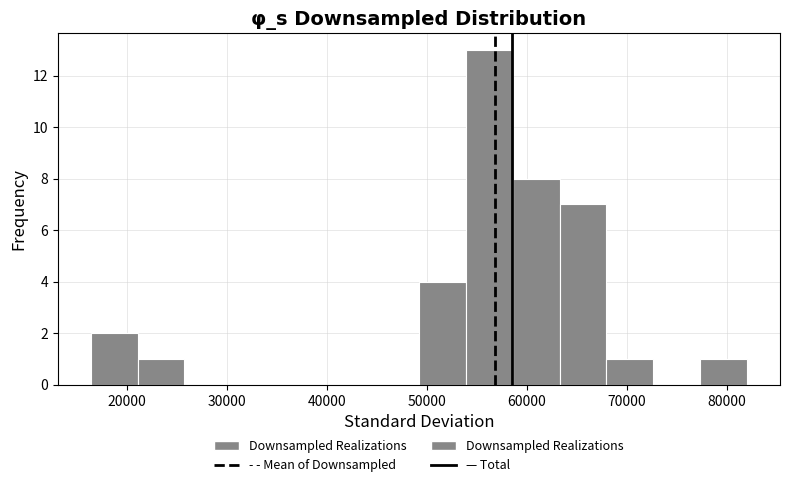

Reading left to right, list every bar in this chart as the range it spans on the x-axis followed by its height. Neither the bar edges nor the heights are printed on the chart, so give them approximately, as read against the axes.

16000 to 21000: 2
21000 to 26000: 1
26000 to 30000: 0
30000 to 35000: 0
35000 to 40000: 0
40000 to 45000: 0
45000 to 49000: 0
49000 to 54000: 4
54000 to 59000: 13
59000 to 63000: 8
63000 to 68000: 7
68000 to 73000: 1
73000 to 77000: 0
77000 to 82000: 1